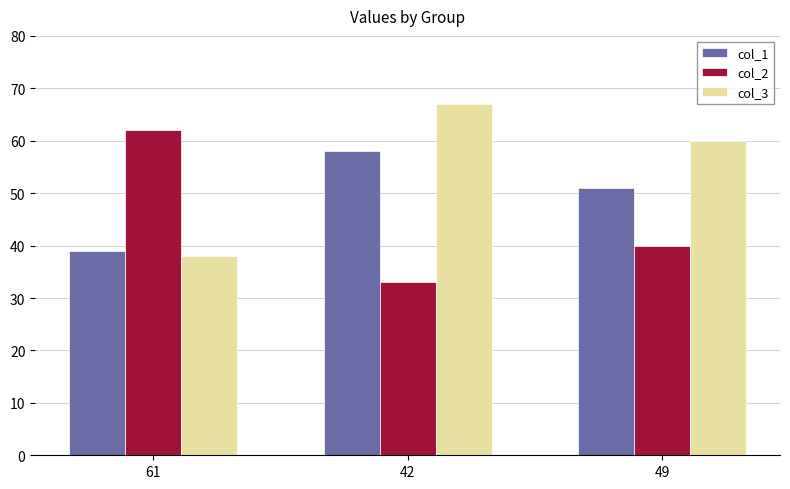

What is the difference between the maximum and minimum values in the col_2 series?

29